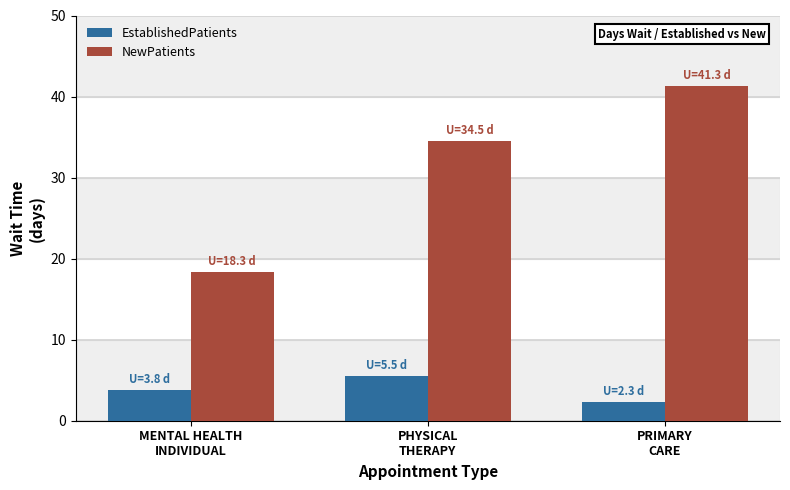

At which category is the sum across all series the highest?

PRIMARY
CARE